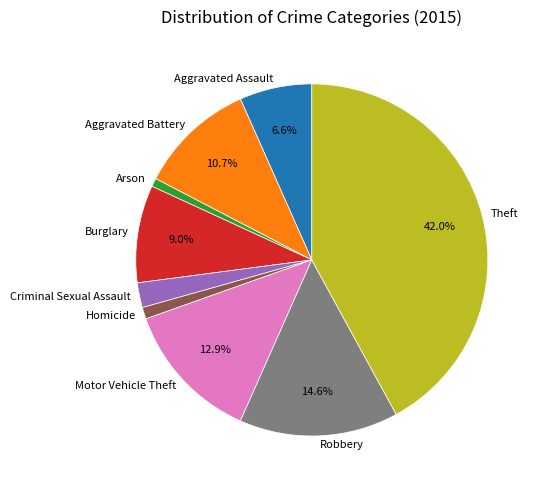

Is there any slice that represents more than half of the pie?

No